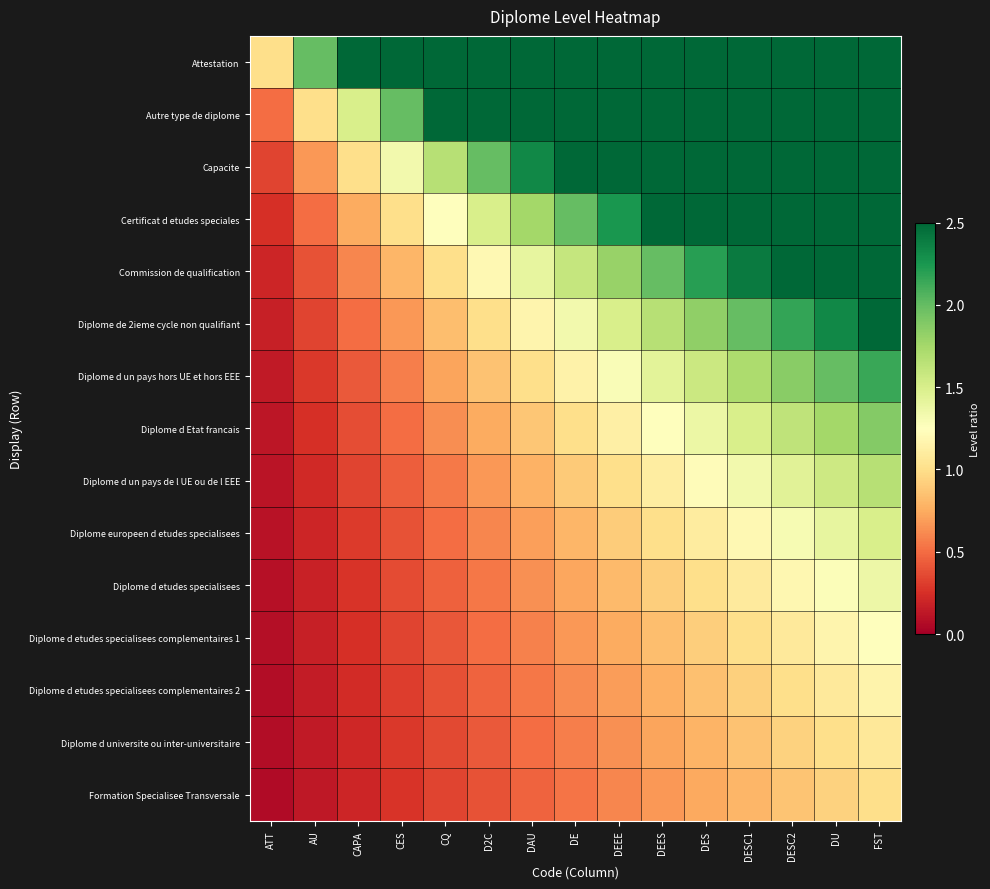

Count the number of categories in the chart.

15